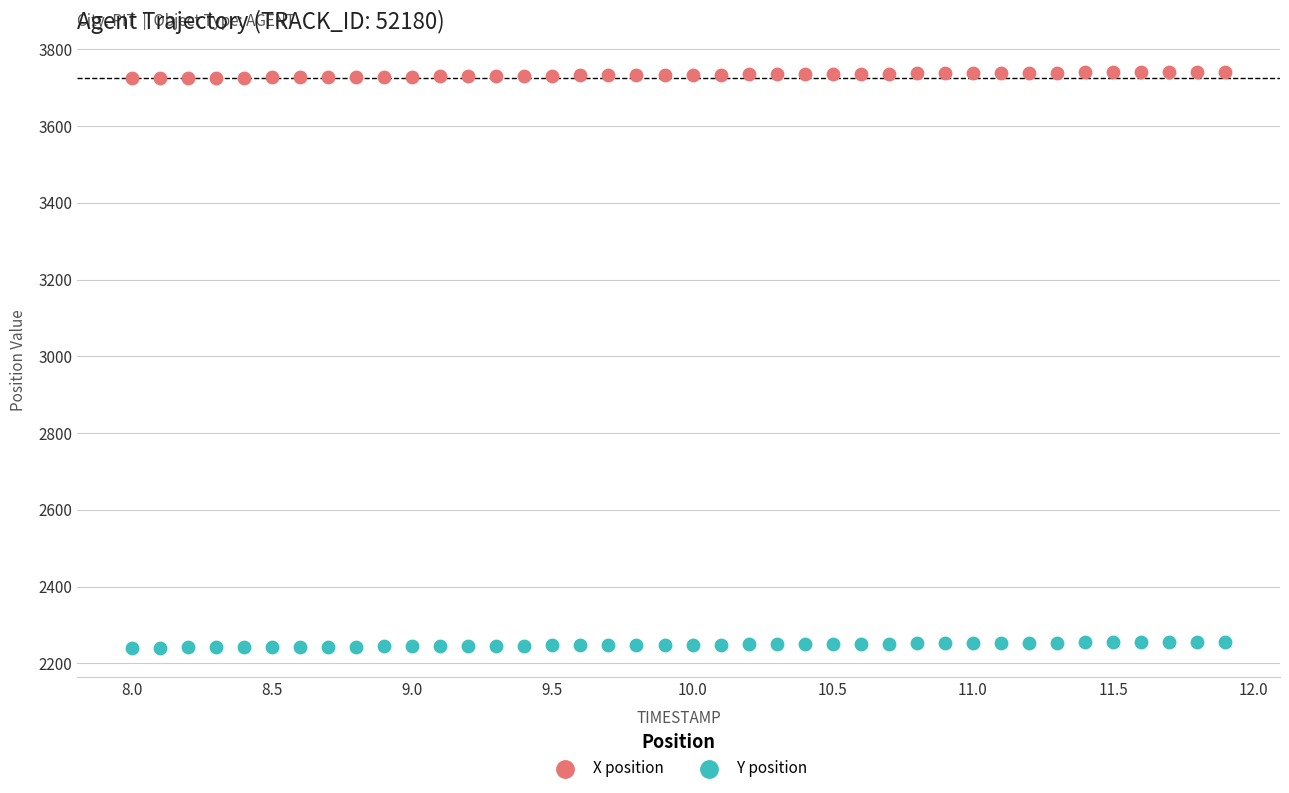

Which series reaches the maximum Y coordinate?

X position